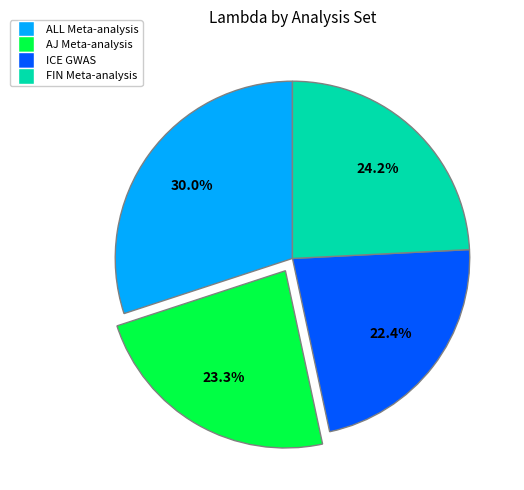

Is there any slice that represents more than half of the pie?

No